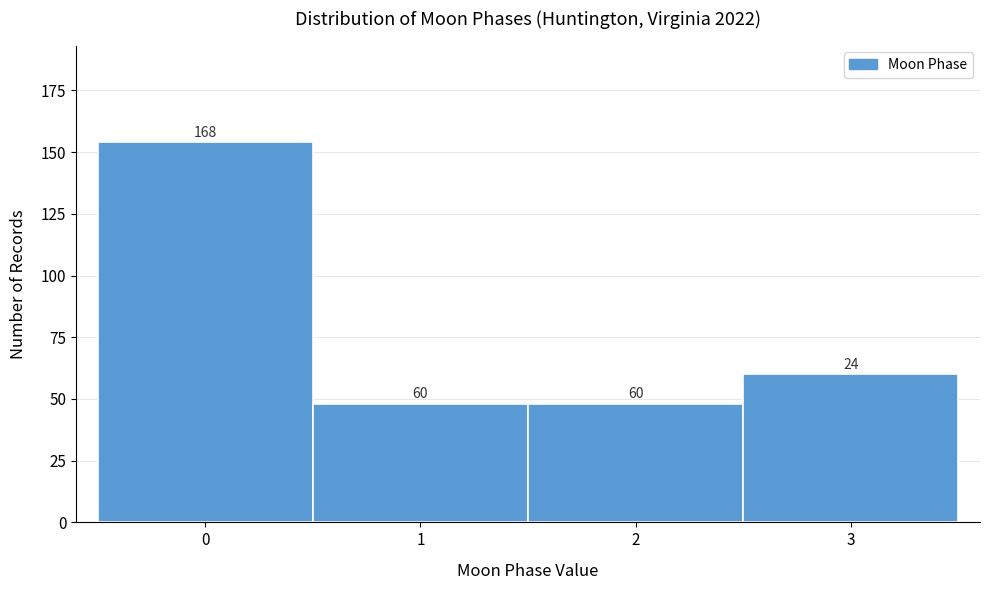

Reading left to right, transcribe all the data shown in this chart.

154	48	48	60